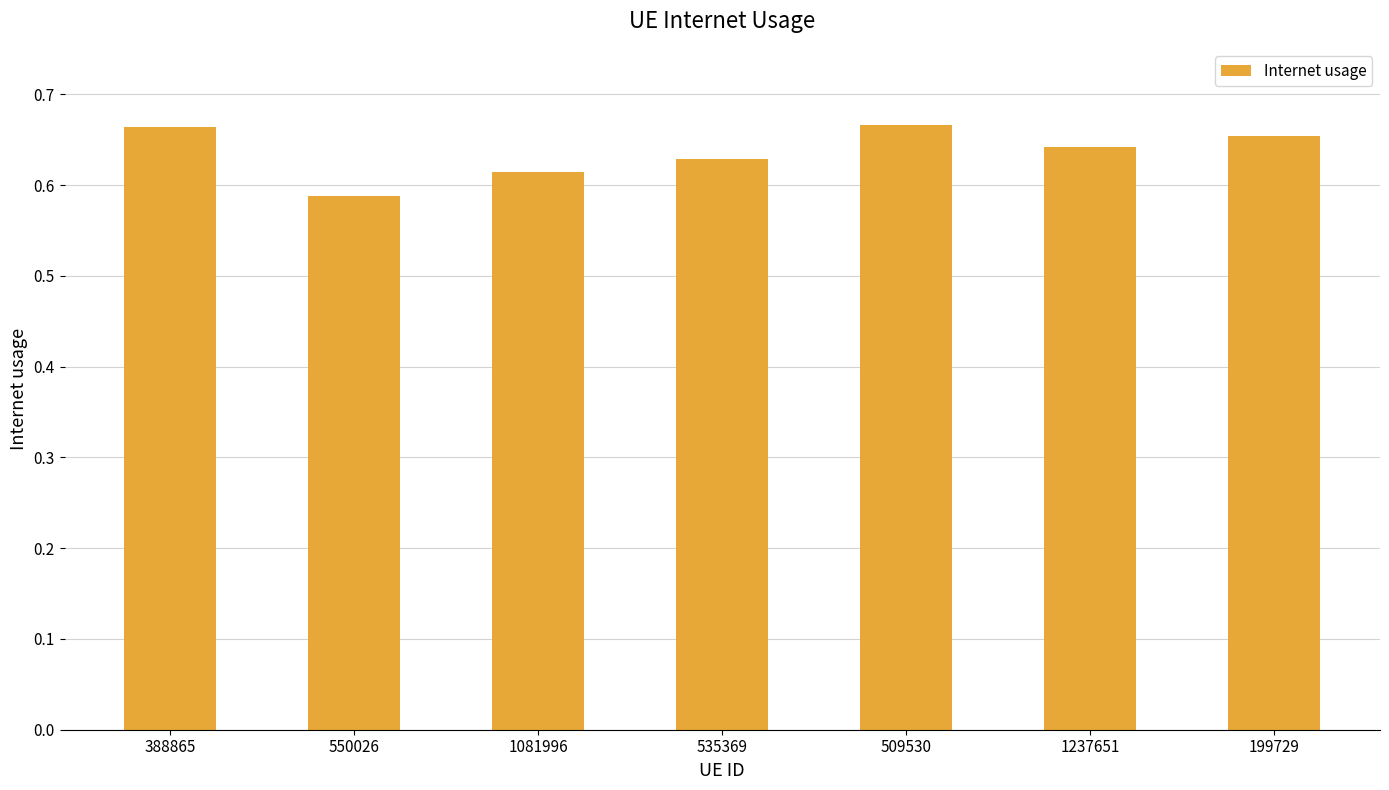

What is the sum of all values?

4.5